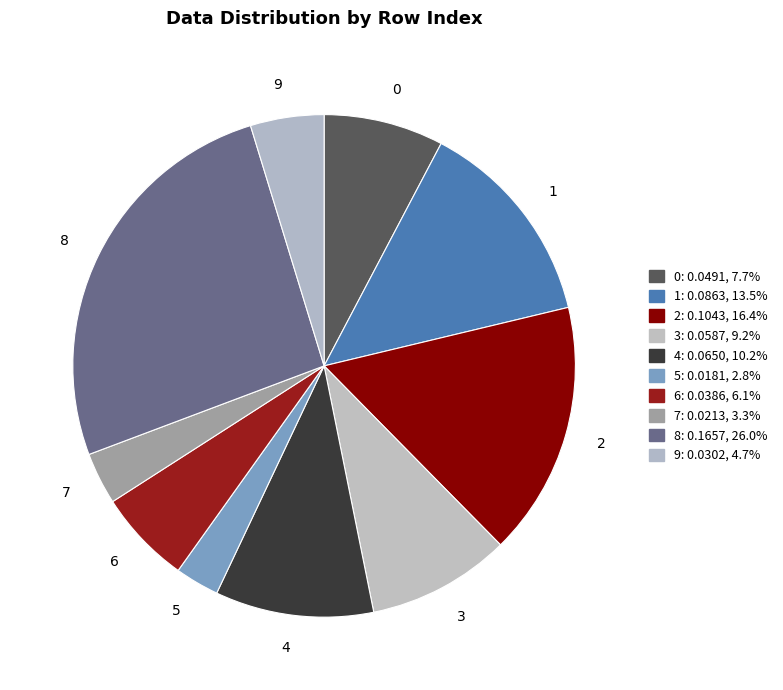

Does 2 account for over 50% of the chart?

No